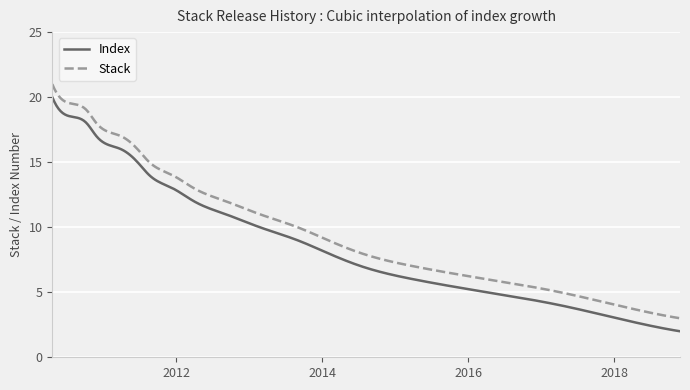

True or false: Stack and Index cross at least once.

False